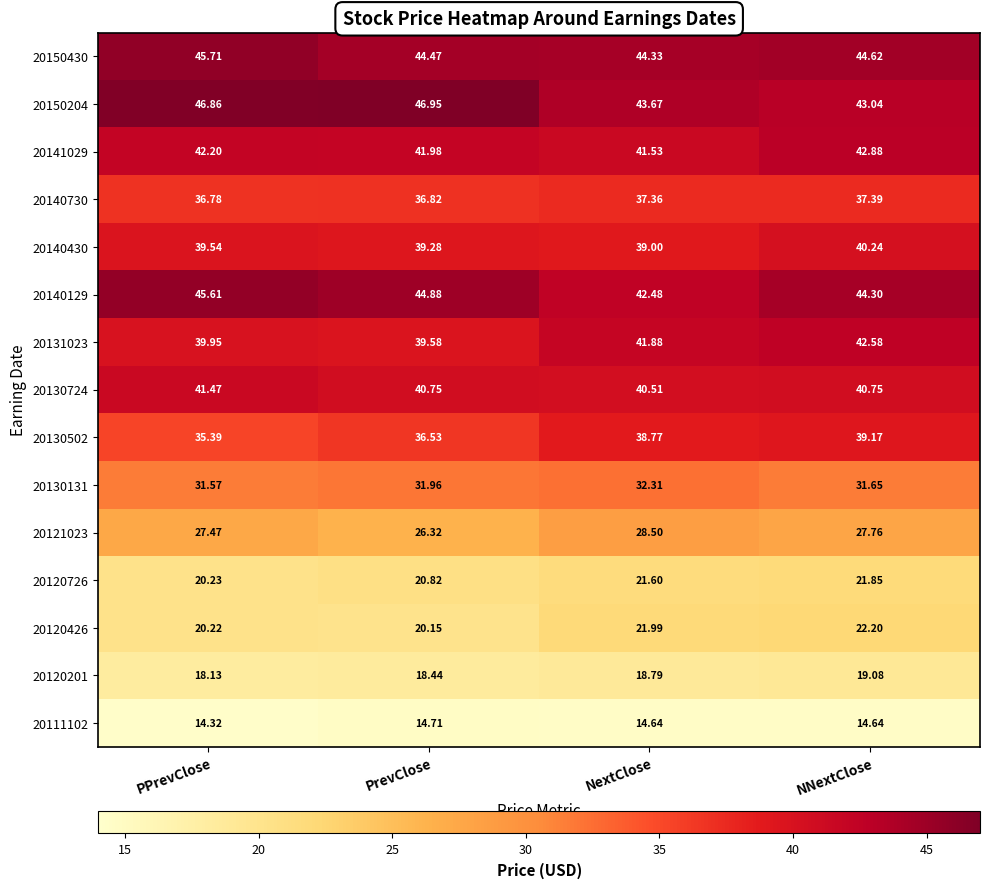

Which label corresponds to the largest value in the chart?

PrevClose